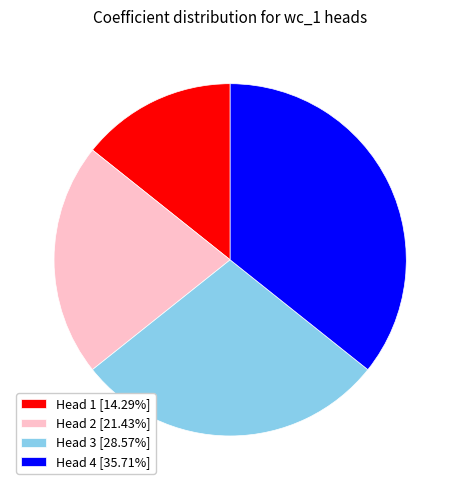

Combined, do Head 3 [28.57%] and Head 4 [35.71%] account for over 50%?

Yes